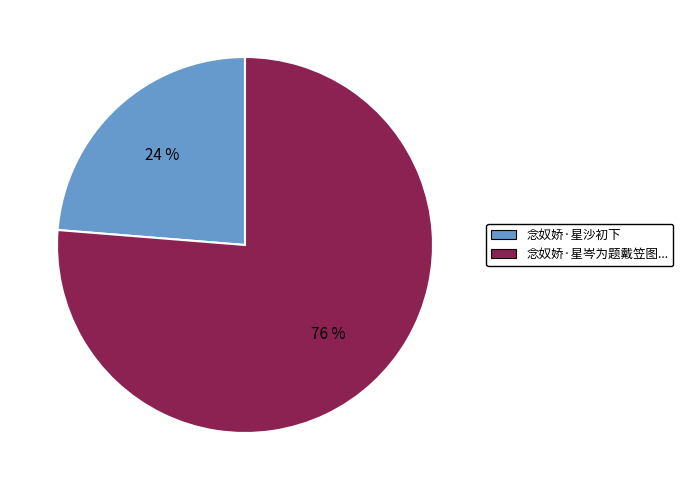

To the nearest percent, what is the average slice percentage?

50%